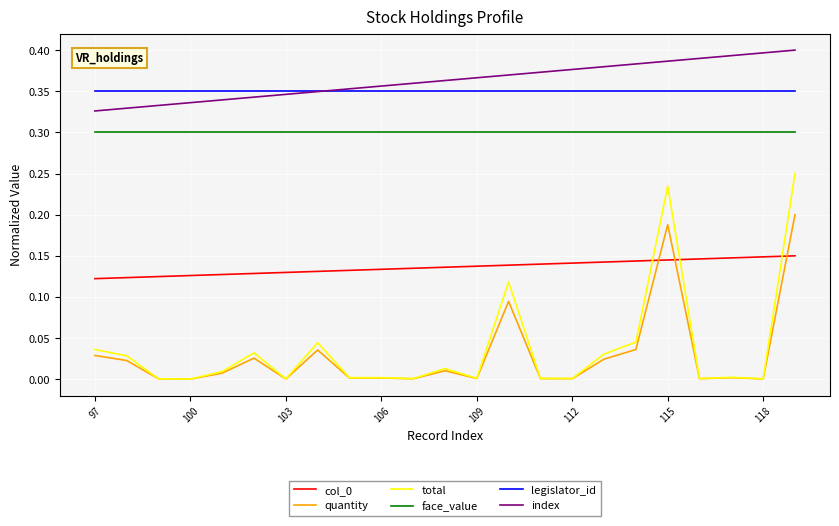

True or false: index and face_value intersect in this chart.

False